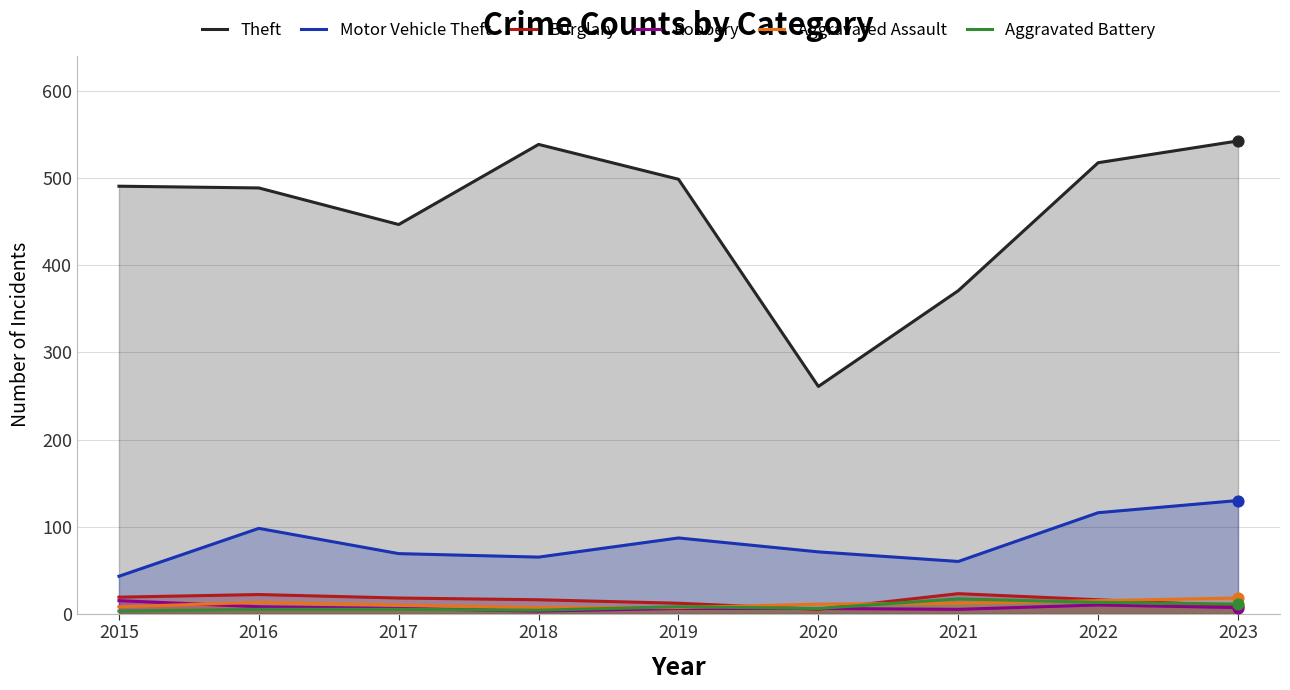

Which series has the largest total across all categories?

Theft